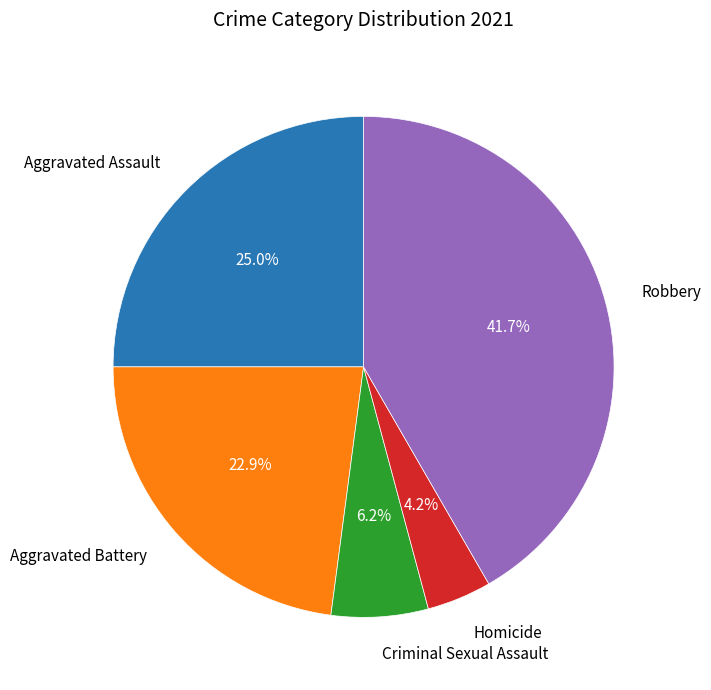

Count the number of slices in the pie.

5